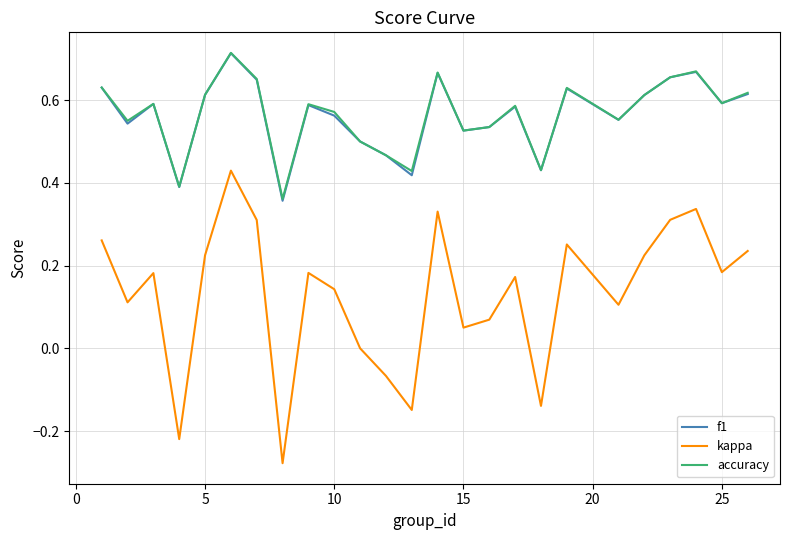

Which series has the widest spread of values?

kappa